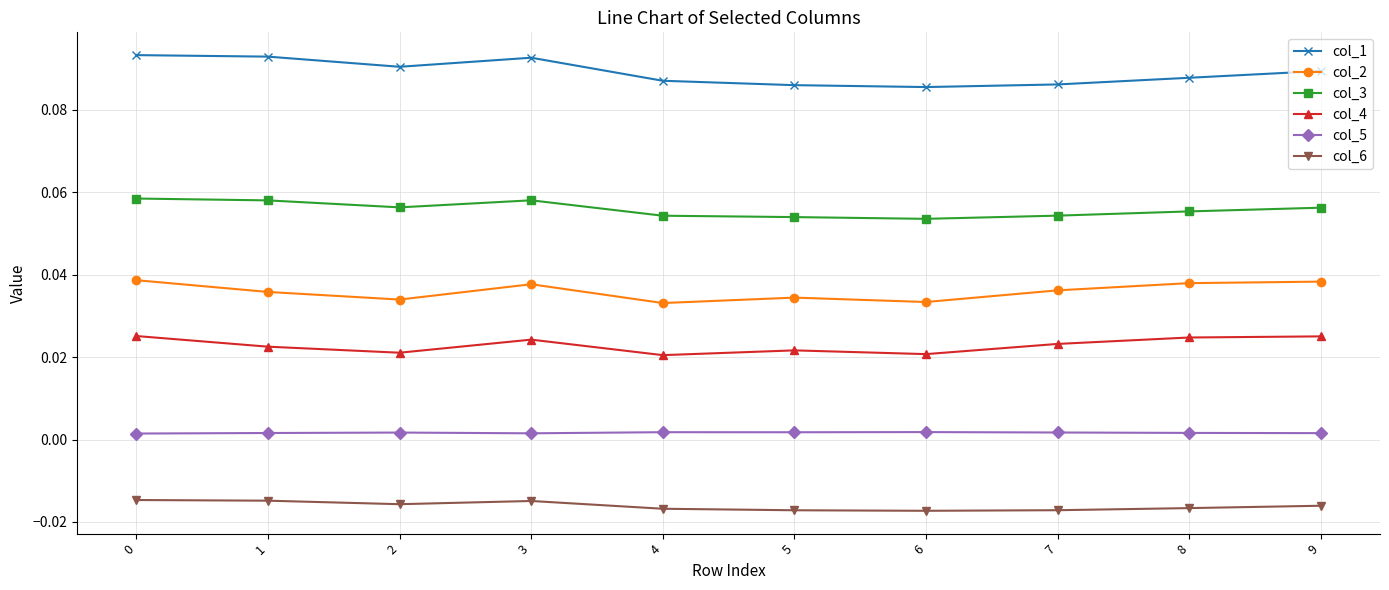

Is the value of col_1 at 9 greater than the value of col_5 at 7?

Yes